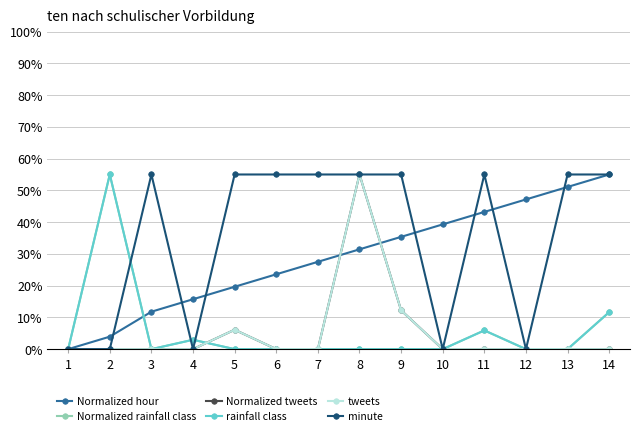

Is this an area chart (filled region under the line)?

No